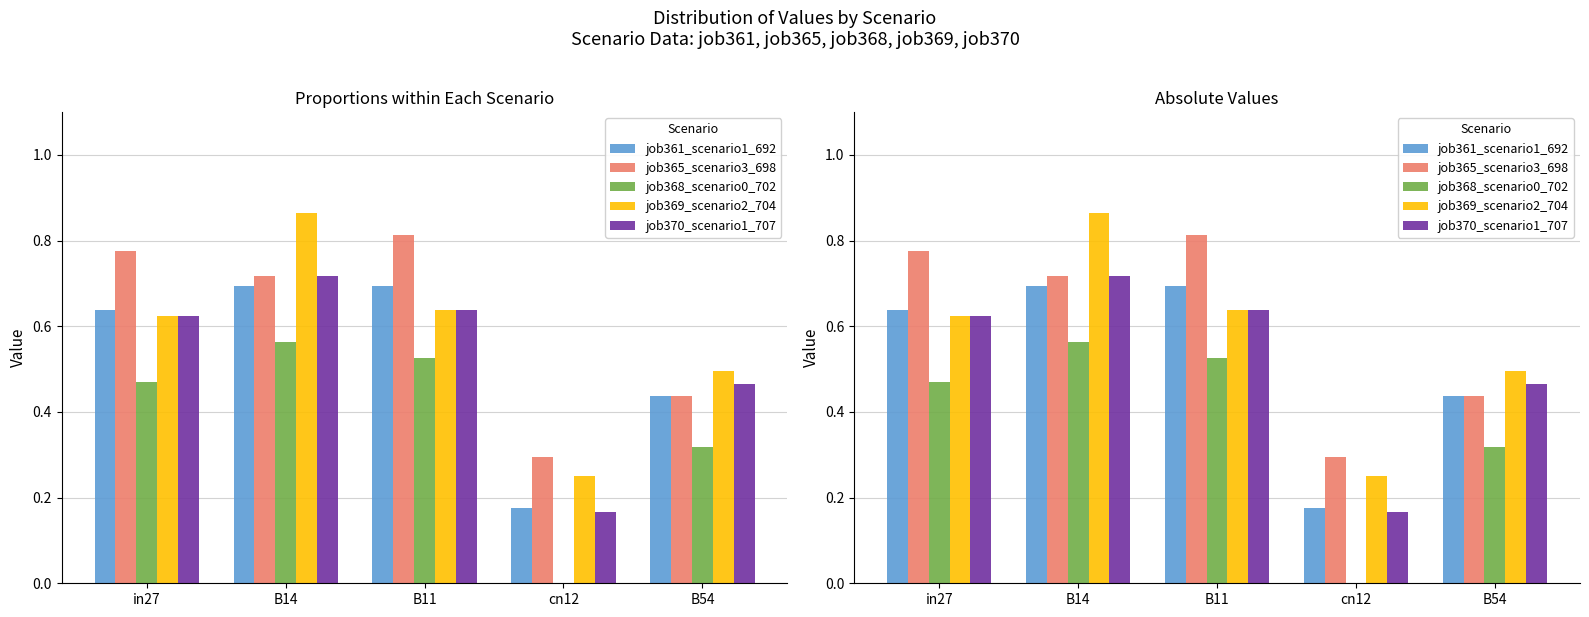

Rank the series by their maximum value, from lowest to highest.

job368_scenario0_702, job361_scenario1_692, job370_scenario1_707, job365_scenario3_698, job369_scenario2_704